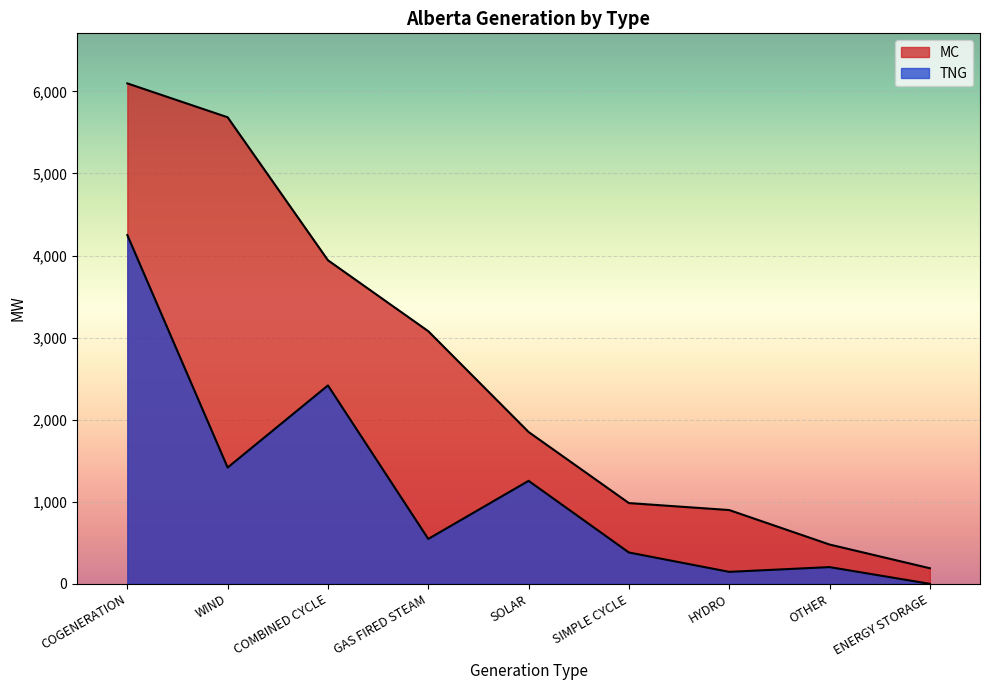

Which series has the largest range (max minus min)?

MC